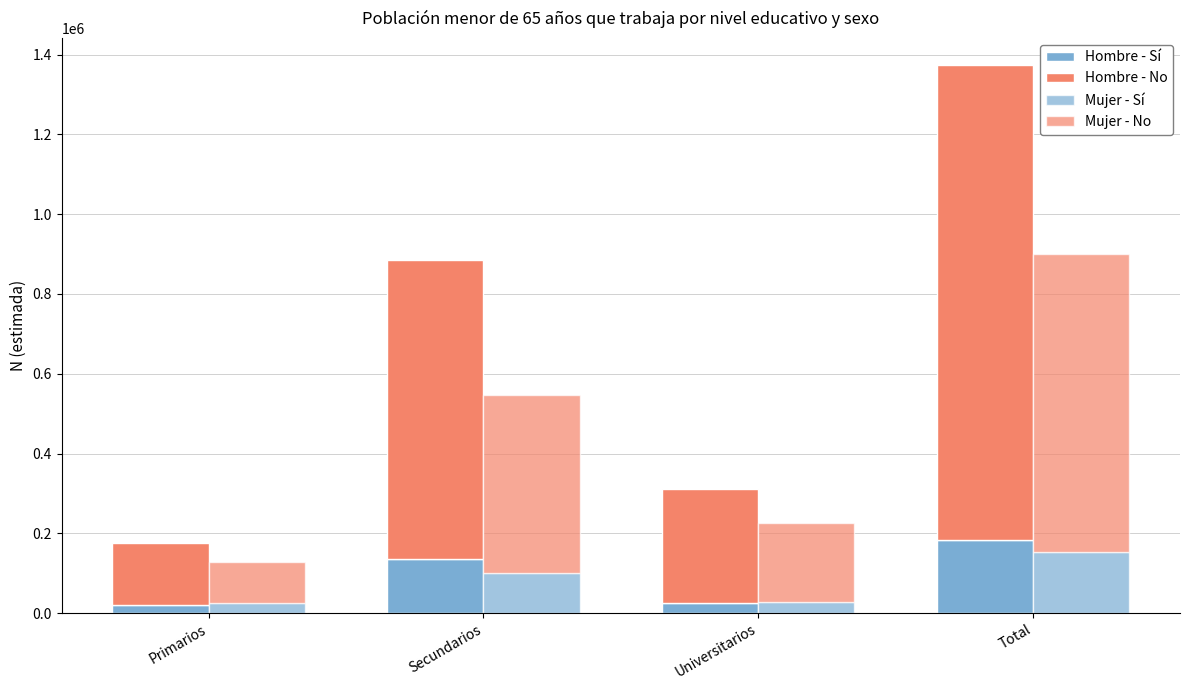

Reading right to left, extract all data points from this chart.

Hombre - Sí: Total=182139	Universitarios=24808	Secundarios=136443	Primarios=20888
Hombre - No: Total=1190791	Universitarios=285455	Secundarios=749792	Primarios=155544
Mujer - Sí: Total=153567	Universitarios=28552	Secundarios=99783	Primarios=25232
Mujer - No: Total=747210	Universitarios=197370	Secundarios=447154	Primarios=102686